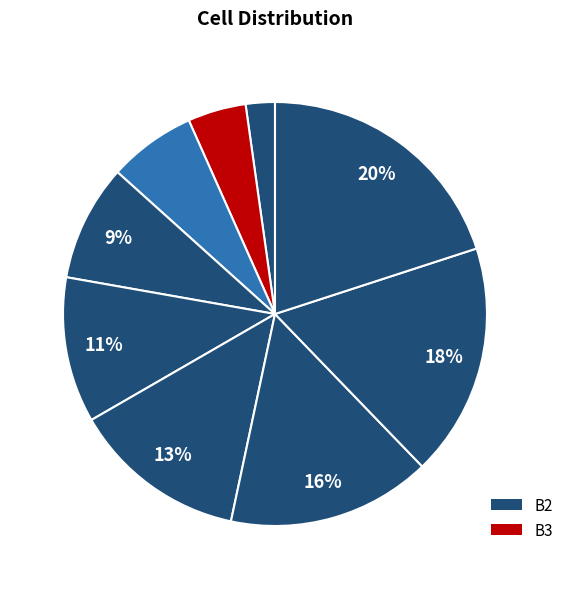

How many slices are in this pie chart?

9